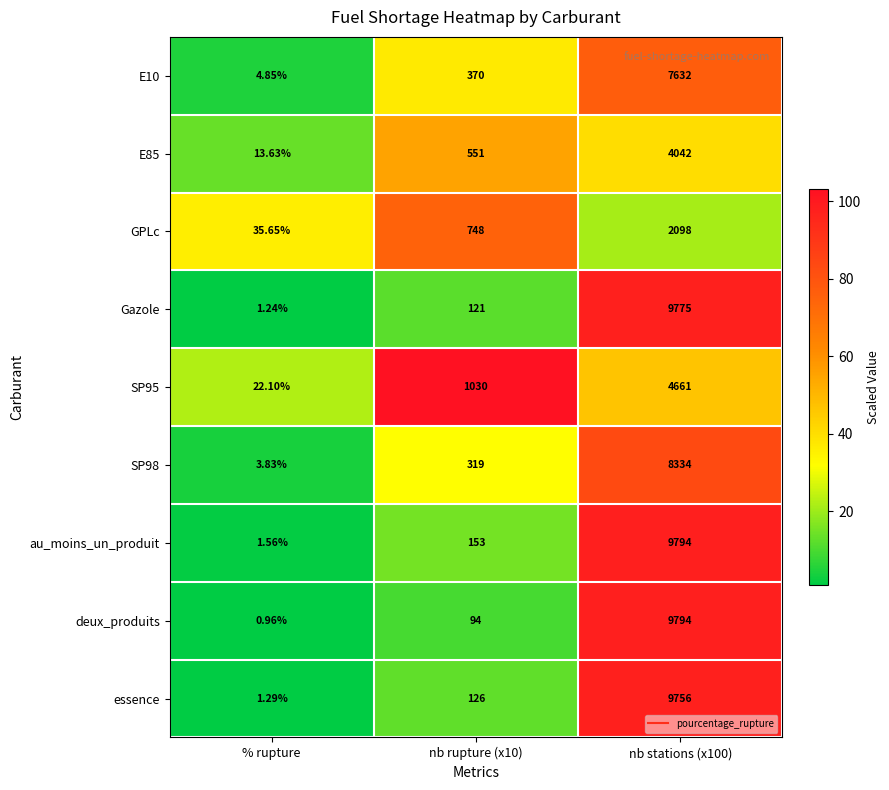

What is the total value across all series at nb stations (x100)?

65886.0